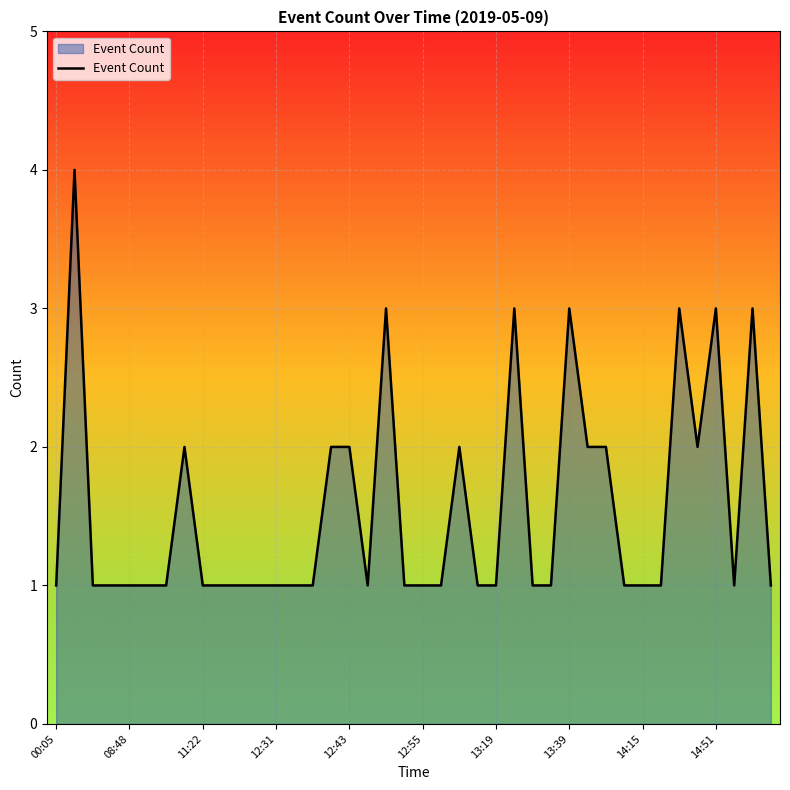

What is the maximum value shown in the chart?

4